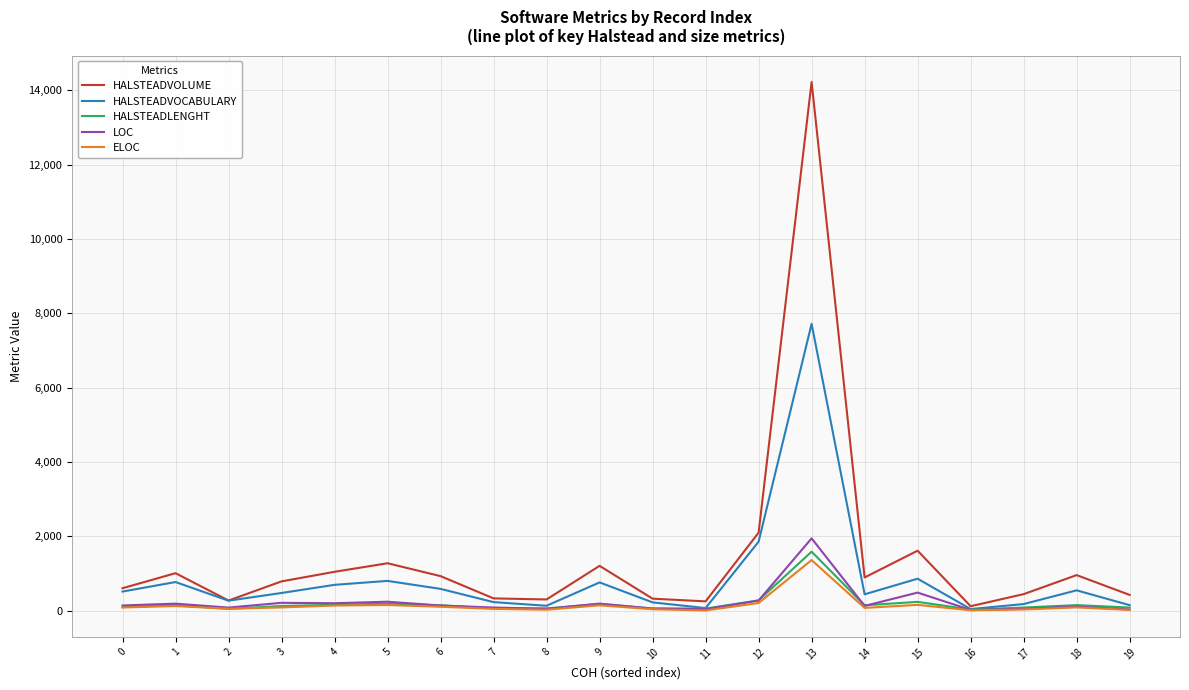

List the series in order of their peak value, lowest first.

ELOC, HALSTEADLENGHT, LOC, HALSTEADVOCABULARY, HALSTEADVOLUME